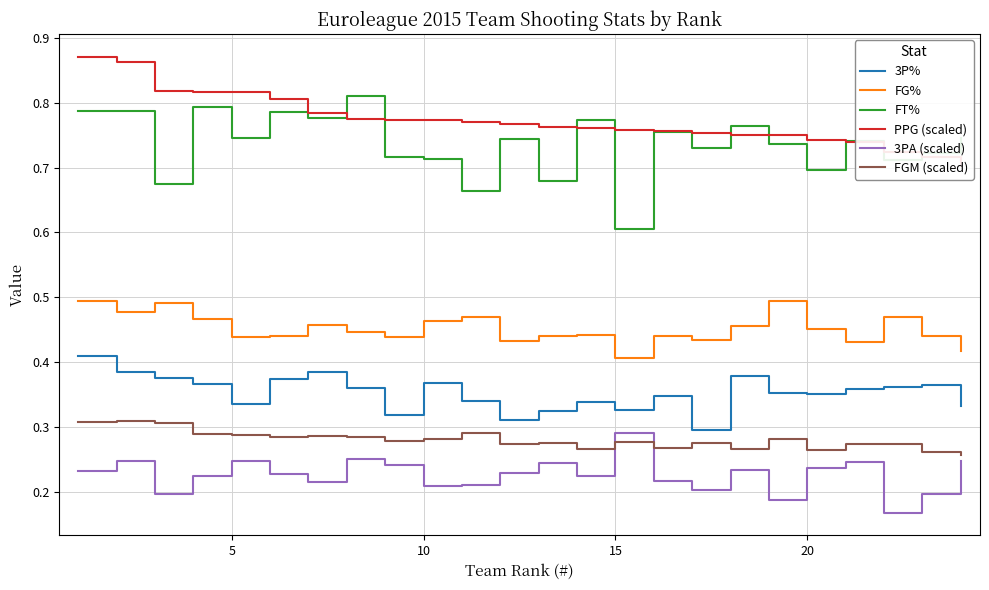

True or false: FGM (scaled) and 3P% cross at least once.

False